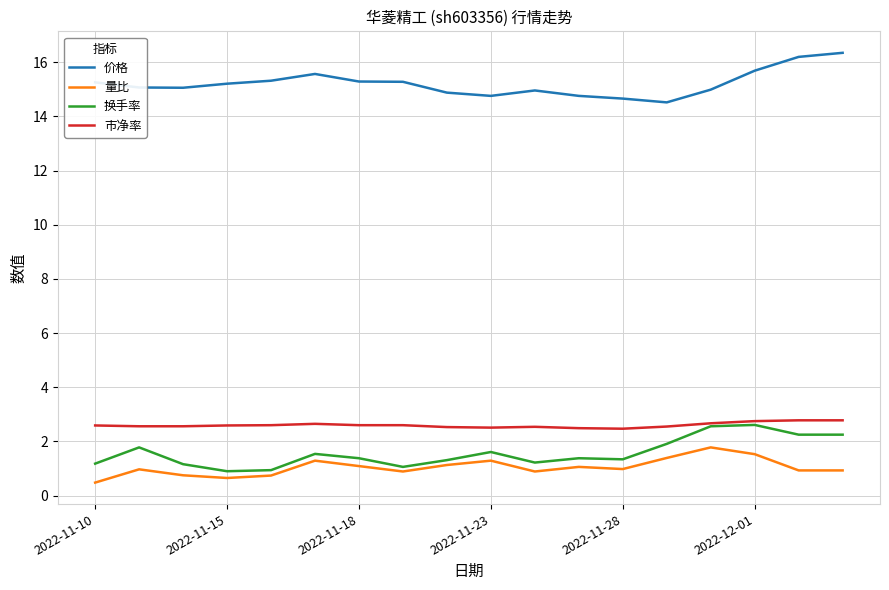

What is the greatest value displayed?

16.4